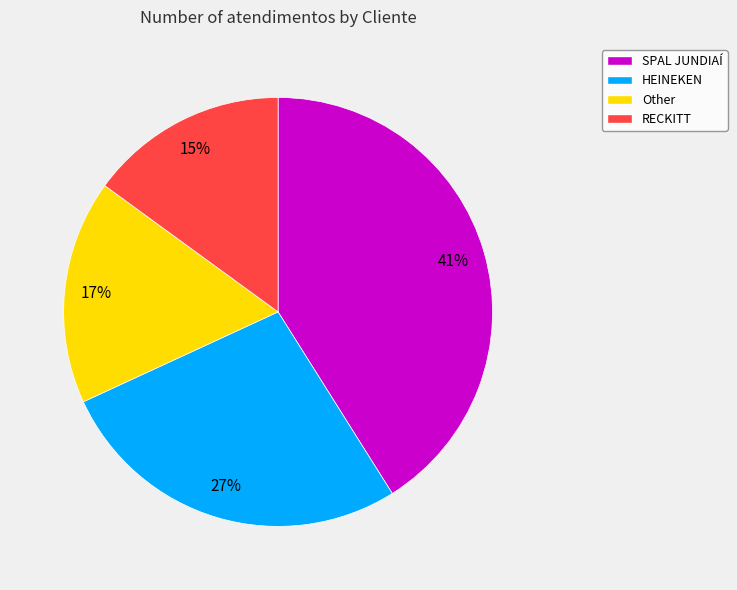

Combined, do Other and RECKITT account for over 50%?

No